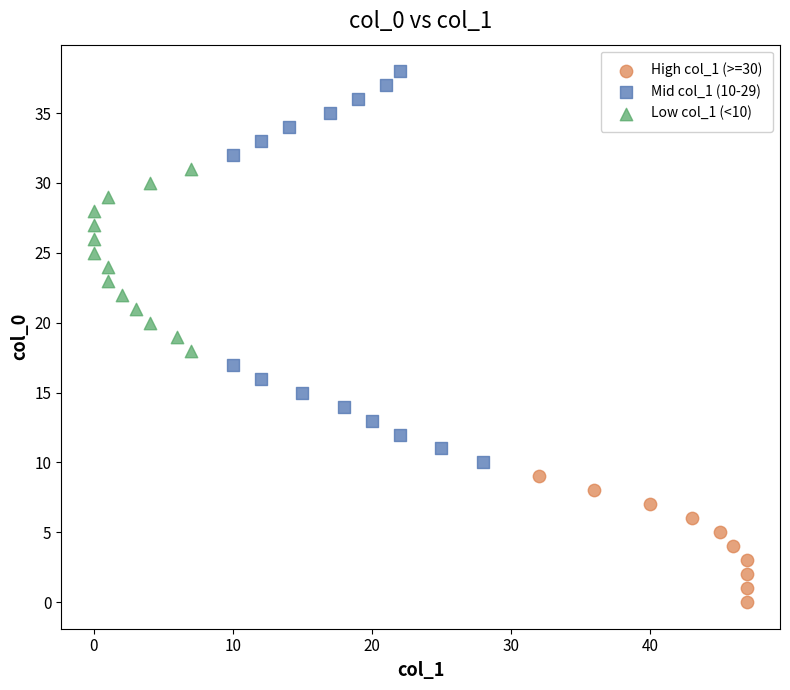

Which series reaches the minimum Y coordinate?

High col_1 (>=30)